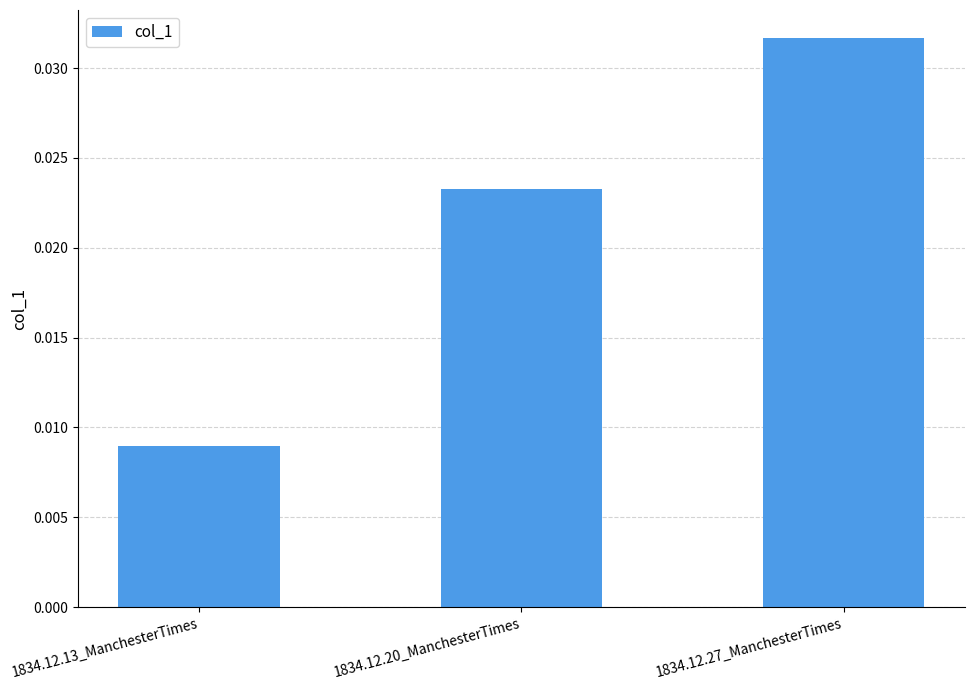

Does the chart contain stacked bars?

No